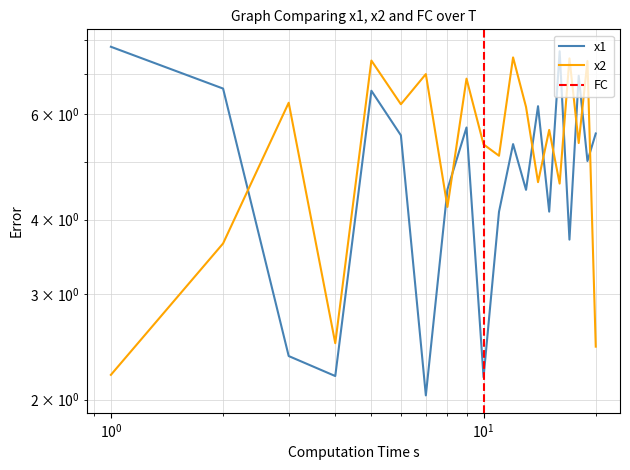

True or false: x1 has a value of 2.4 at 13.

False